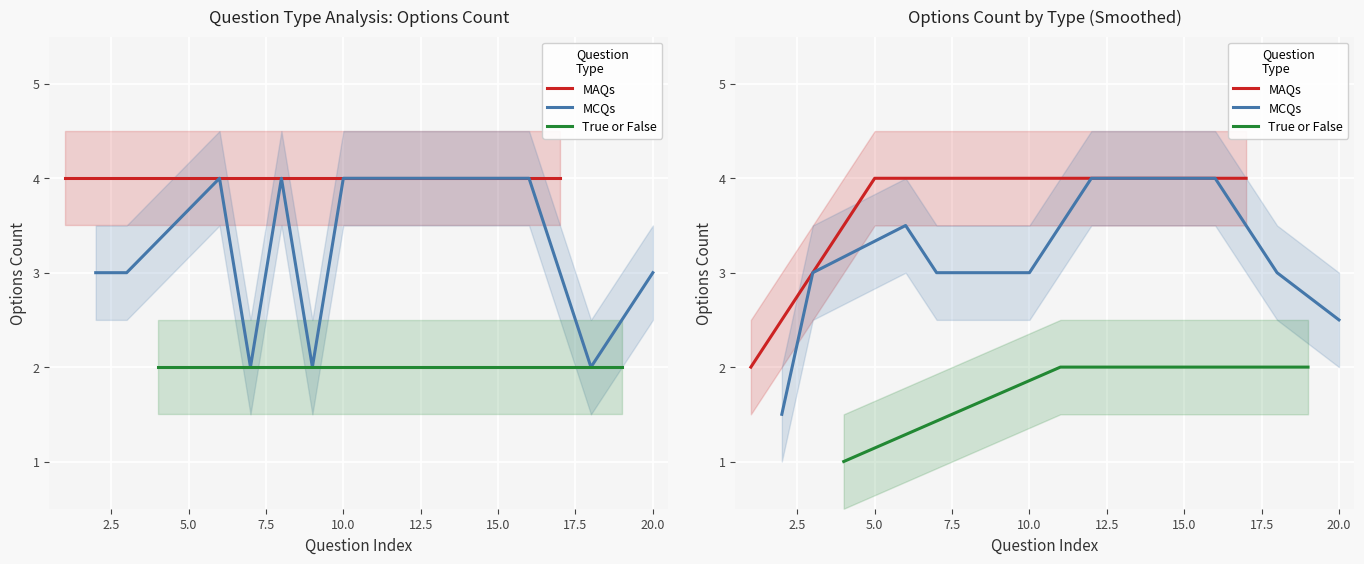

Where is the data nearest to the value 3?

MCQs